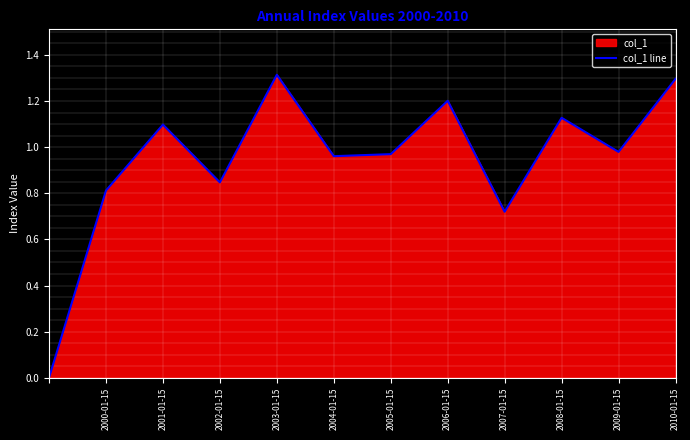

Count the number of values greater than 0.

11